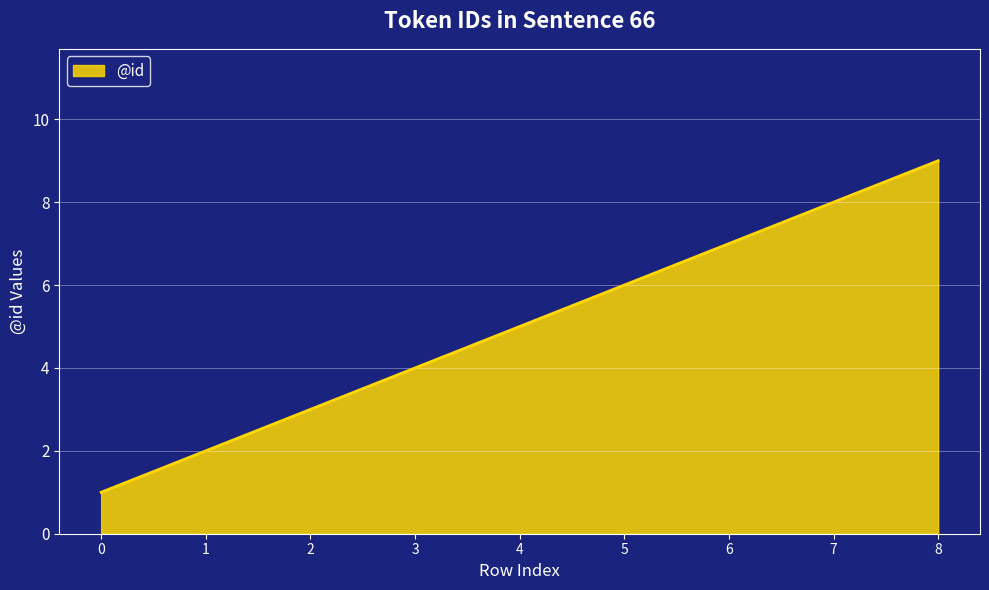

How many series are shown in this chart?

1